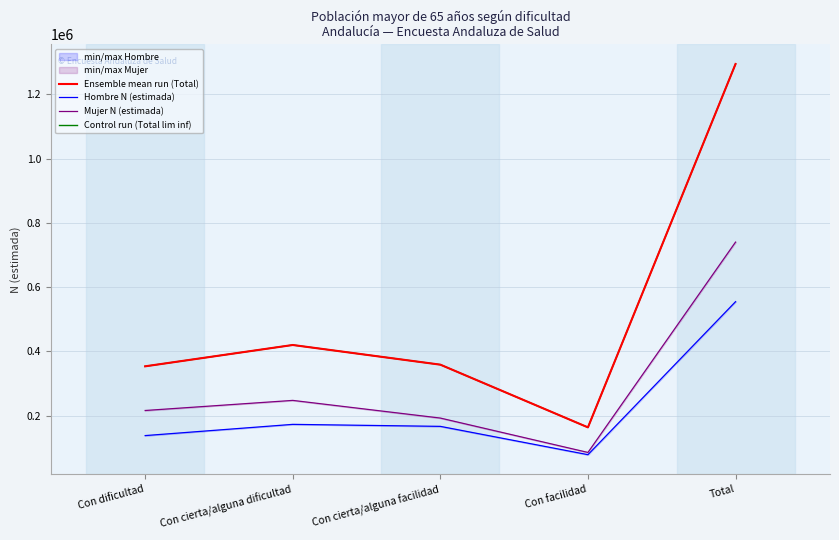

What is the sum of the Control run (Total lim inf) values at Con cierta/alguna dificultad and Con dificultad?

772703